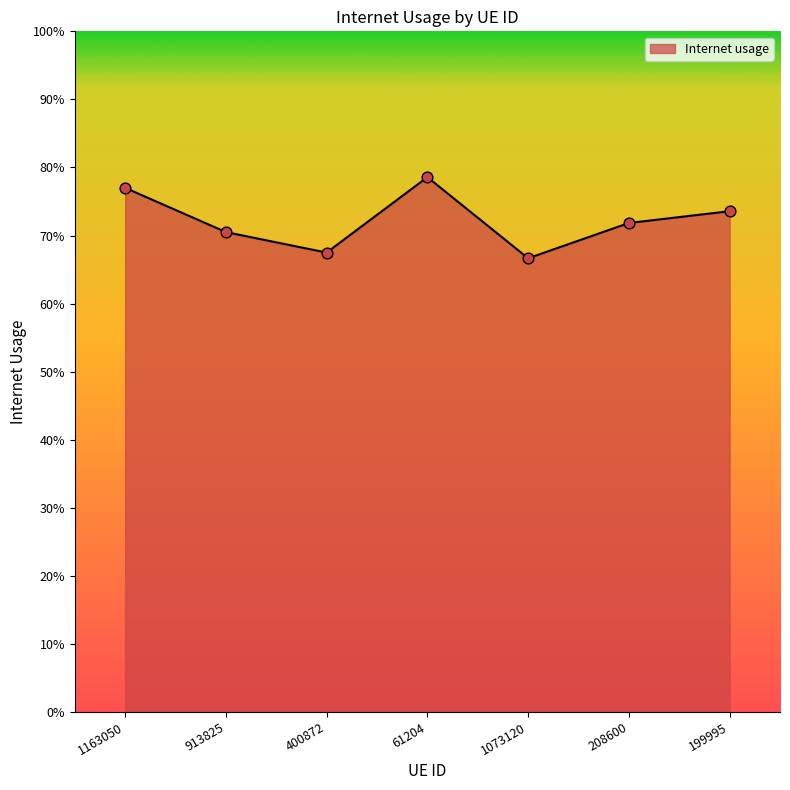

What is the change in value from 1073120 to 208600?

+0.1